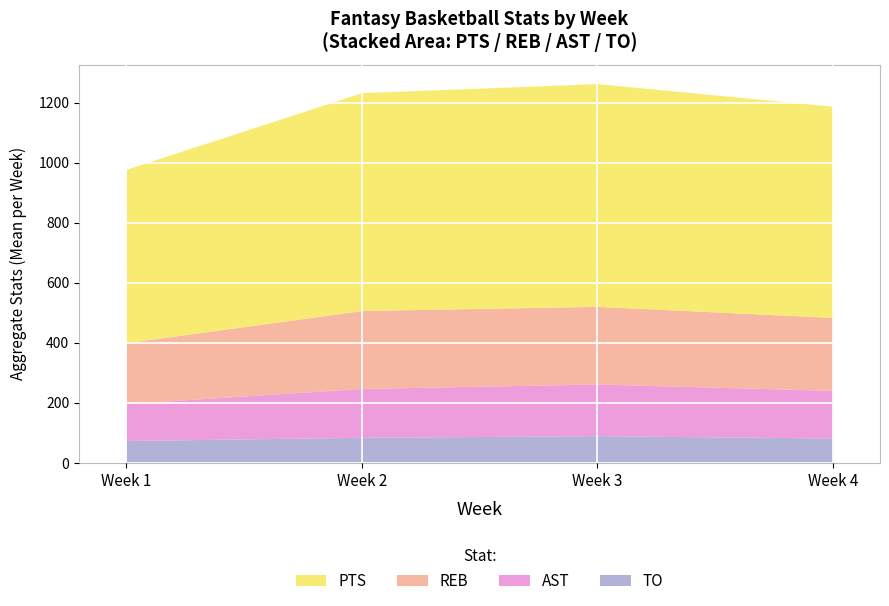

What is the maximum value for TO?

90.4